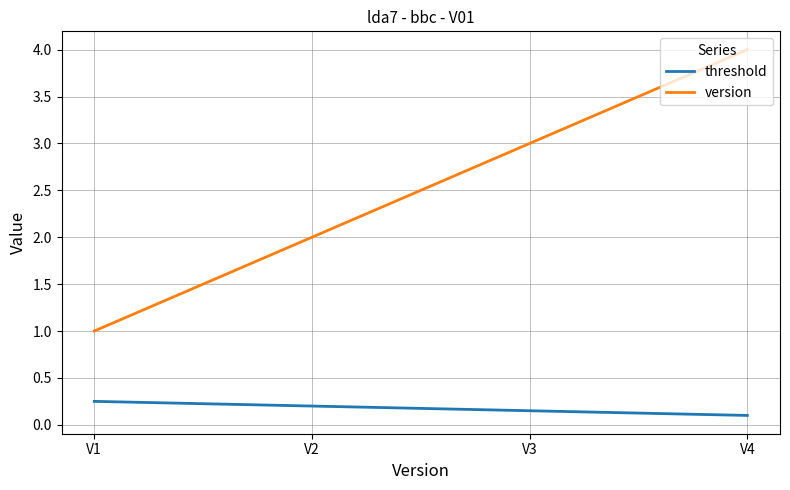

What is the greatest value displayed?

4.0